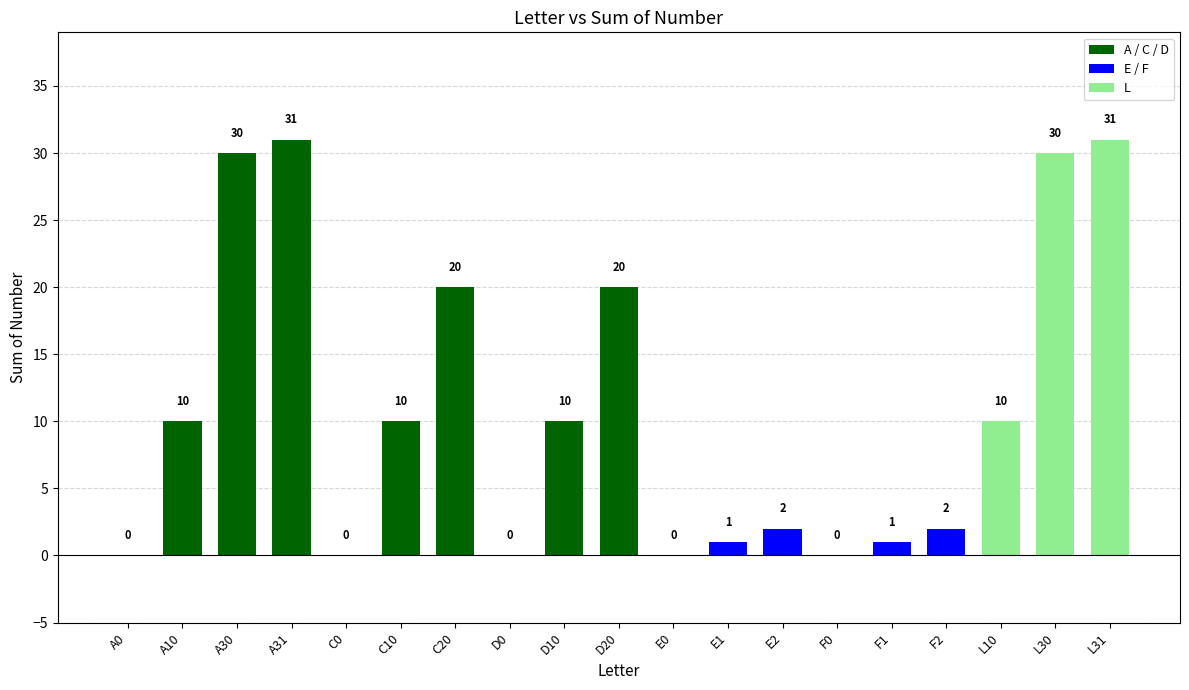

What is the change in value from A31 to C0?

-31